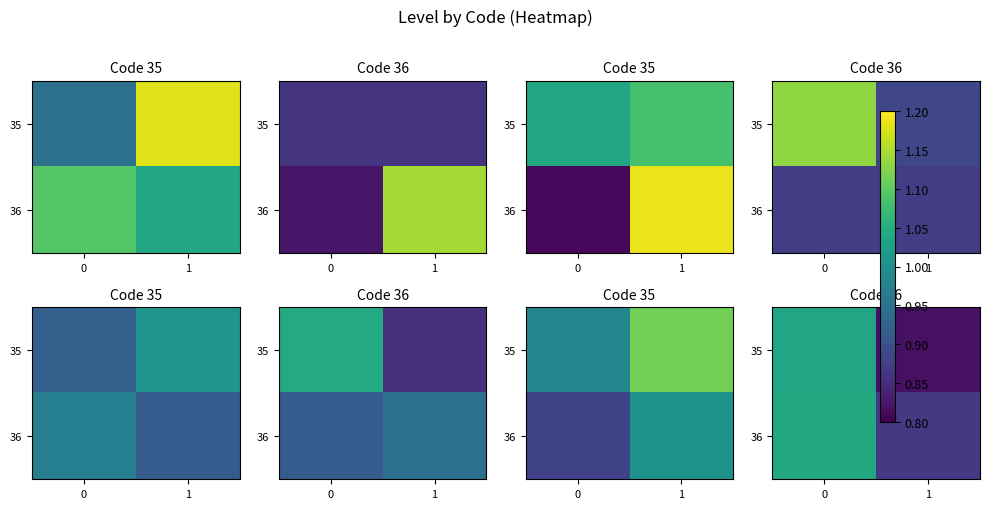

Is it true that row_0 equals 1.6 at 0?

False